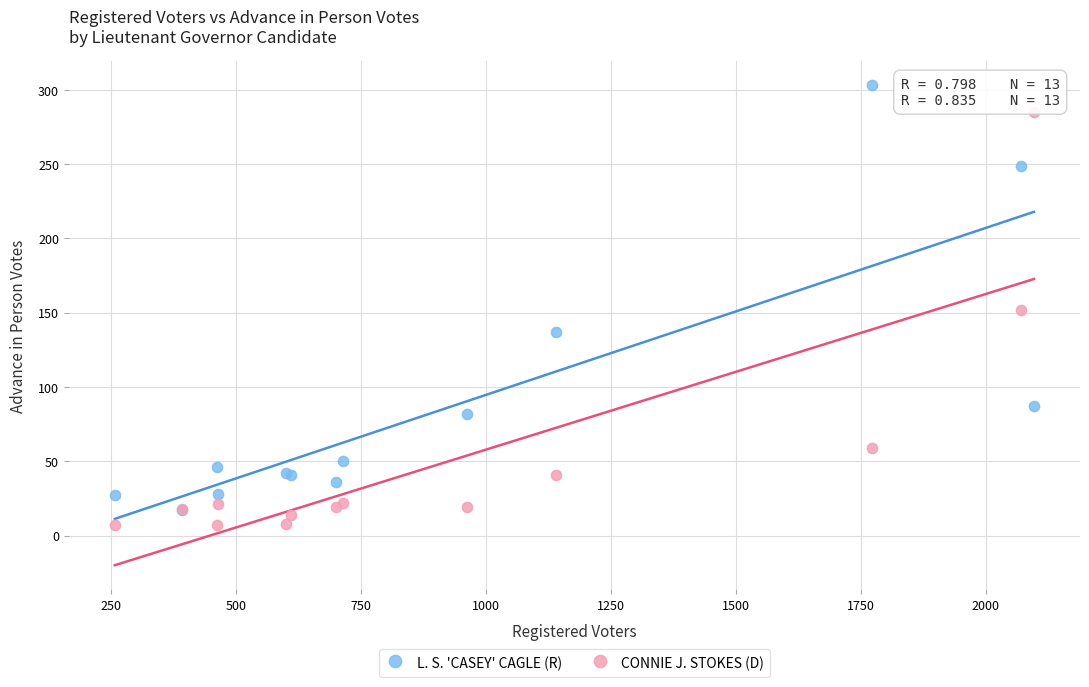

Which series reaches the maximum Y coordinate?

L. S. 'CASEY' CAGLE (R)